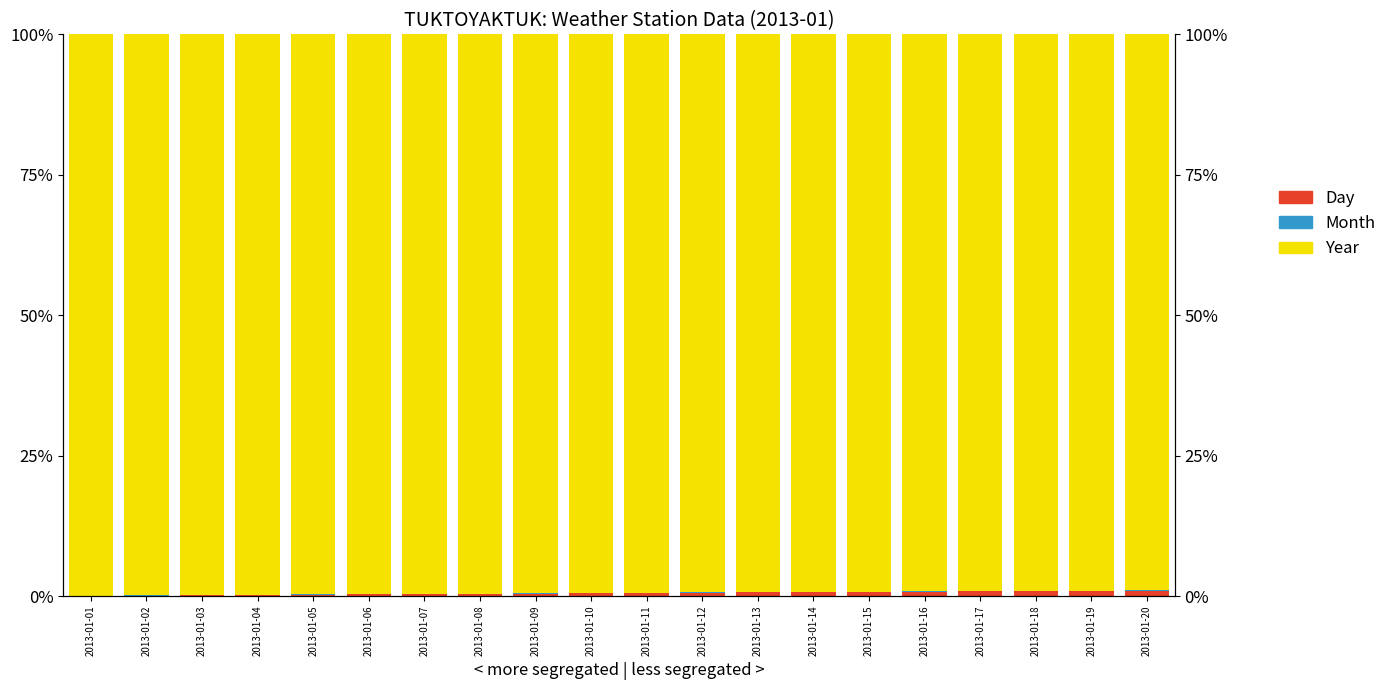

At which category does the chart reach its minimum across all series?

2013-01-20